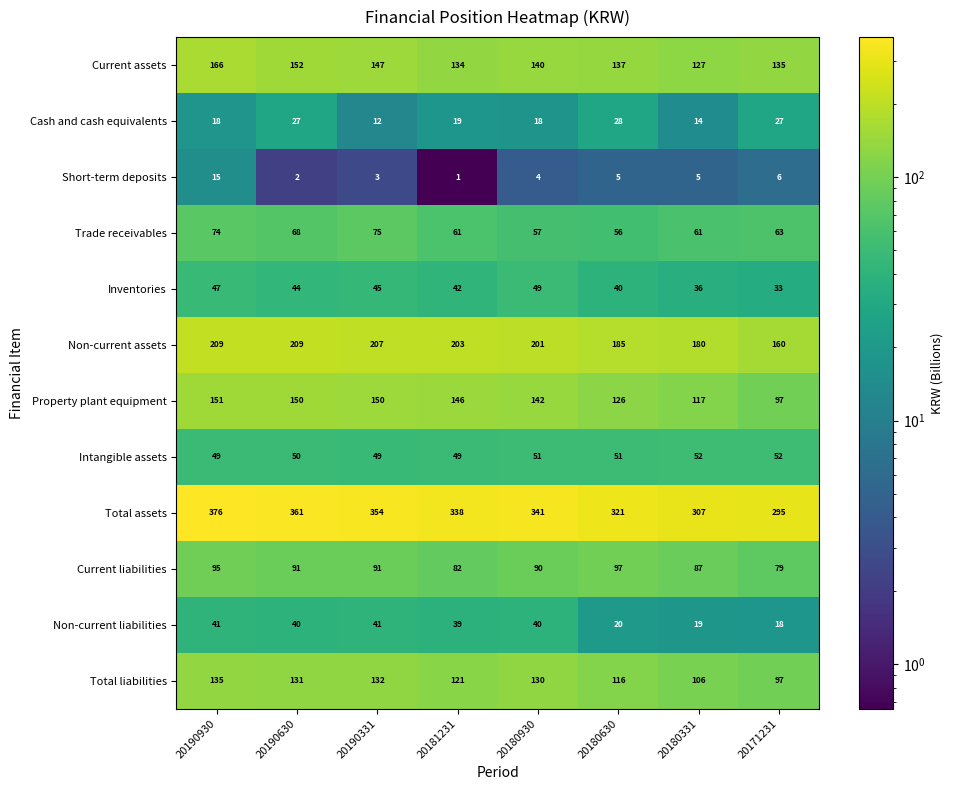

What is the difference between the Non-current liabilities values at 20180930 and 20180331?

21